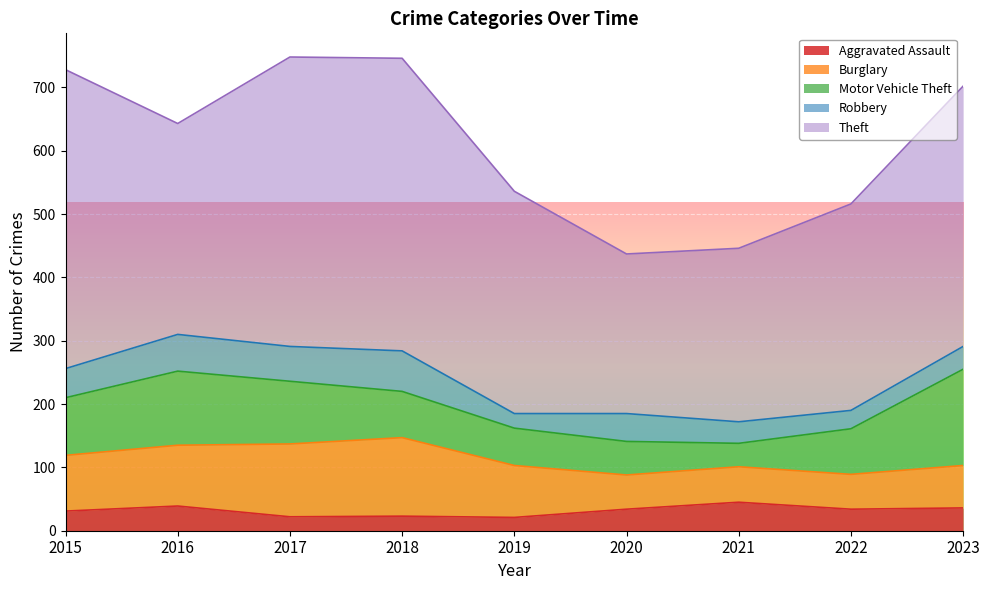

Which category has the highest value in the Theft series?

2015